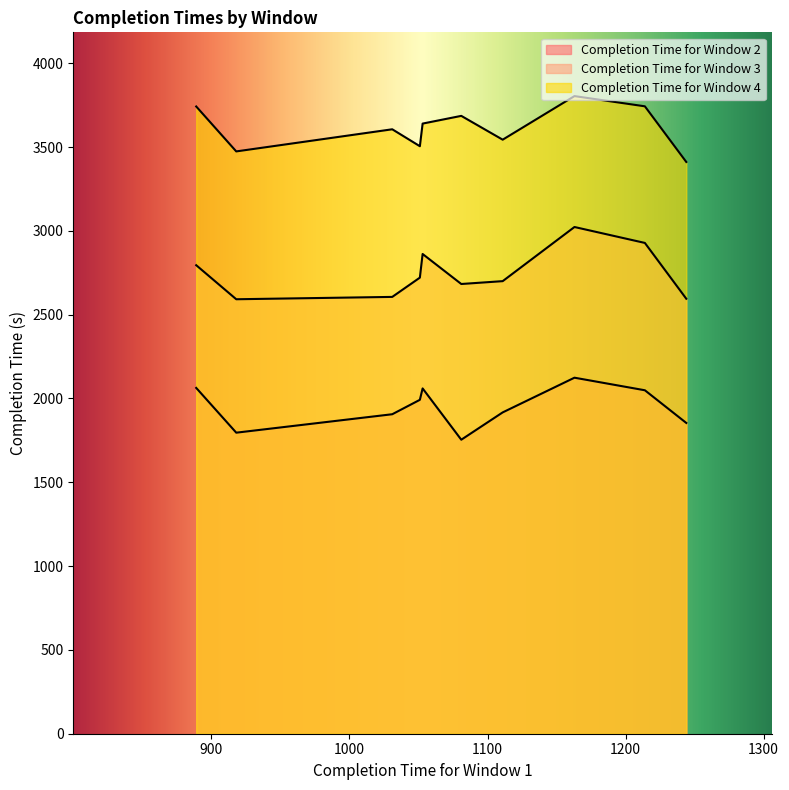

Which series changed the most between 918 and 1051?

Completion Time for Window 2